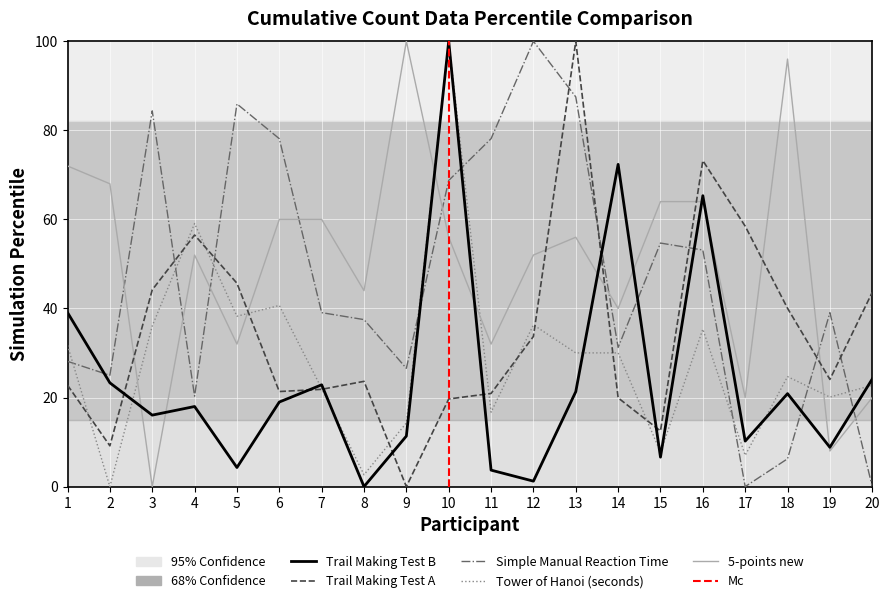

How many lines are shown in the chart?

5